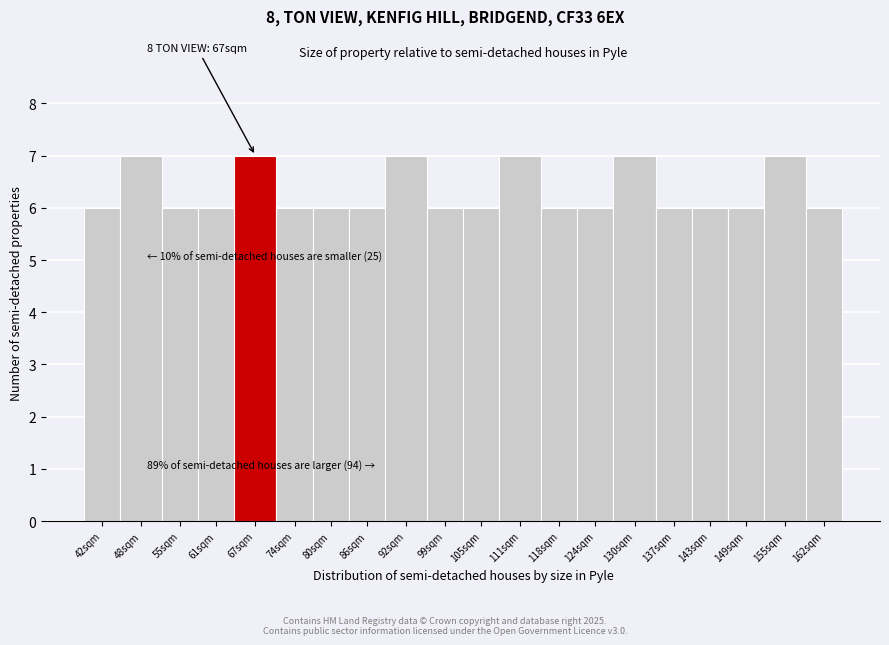

Reading left to right, what are all the values shown in this chart?

6	7	6	6	7	6	6	6	7	6	6	7	6	6	7	6	6	6	7	6